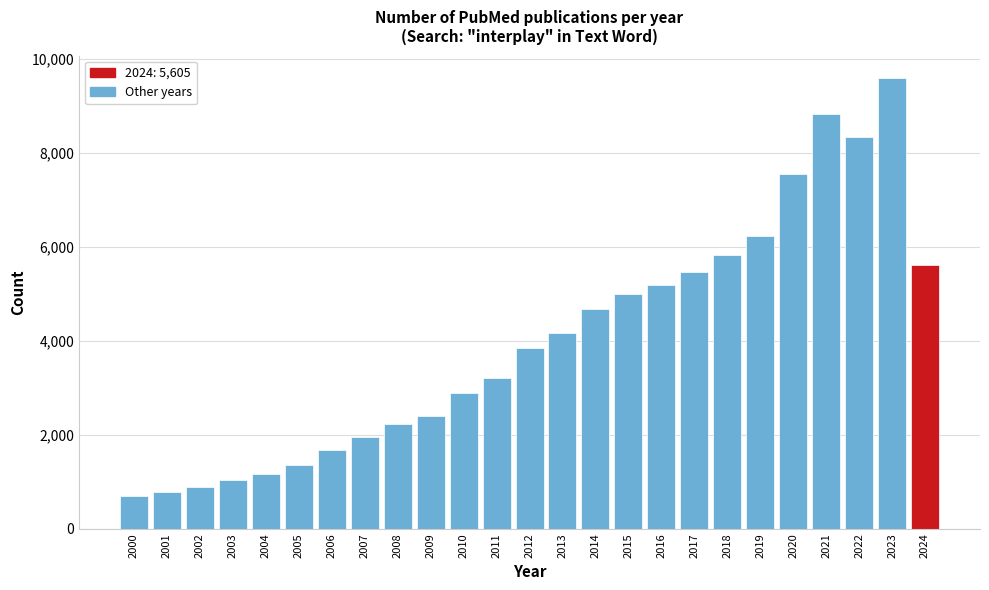

Reading left to right, transcribe all the data shown in this chart.

2000=694	2001=780	2002=879	2003=1033	2004=1154	2005=1354	2006=1669	2007=1949	2008=2232	2009=2401	2010=2880	2011=3213	2012=3852	2013=4170	2014=4667	2015=4993	2016=5184	2017=5460	2018=5827	2019=6233	2020=7550	2021=8824	2022=8345	2023=9590	2024=5605